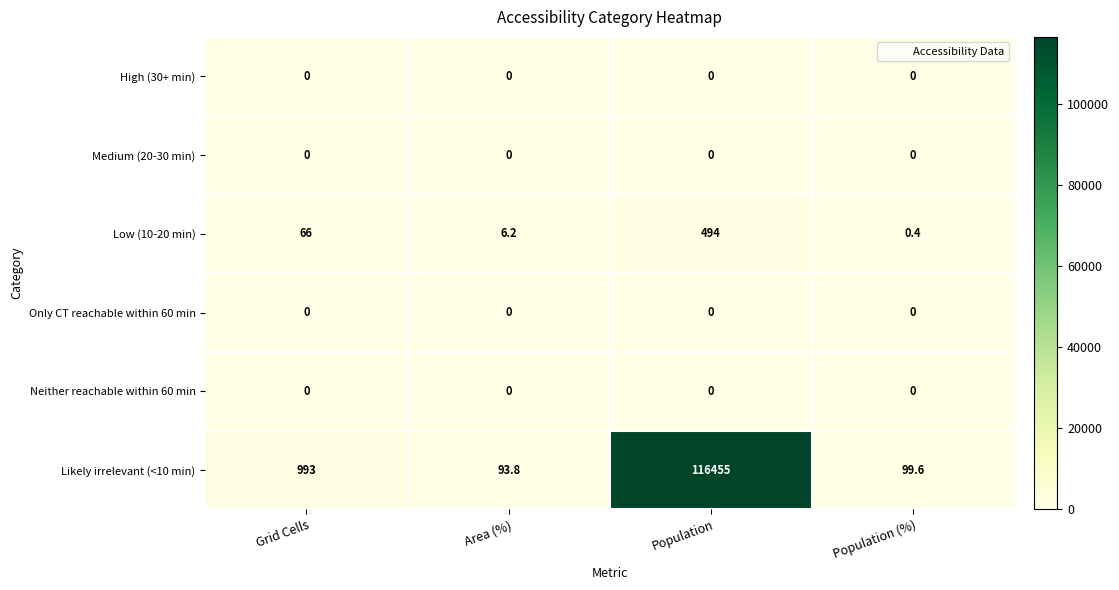

Reading left to right, transcribe all the data shown in this chart.

High (30+ min): Grid Cells=0.0	Area (%)=0.0	Population=0.0	Population (%)=0.0
Medium (20-30 min): Grid Cells=0.0	Area (%)=0.0	Population=0.0	Population (%)=0.0
Low (10-20 min): Grid Cells=66.0	Area (%)=6.2	Population=494.0	Population (%)=0.4
Only CT reachable within 60 min: Grid Cells=0.0	Area (%)=0.0	Population=0.0	Population (%)=0.0
Neither reachable within 60 min: Grid Cells=0.0	Area (%)=0.0	Population=0.0	Population (%)=0.0
Likely irrelevant (<10 min): Grid Cells=993.0	Area (%)=93.8	Population=116455.0	Population (%)=99.6